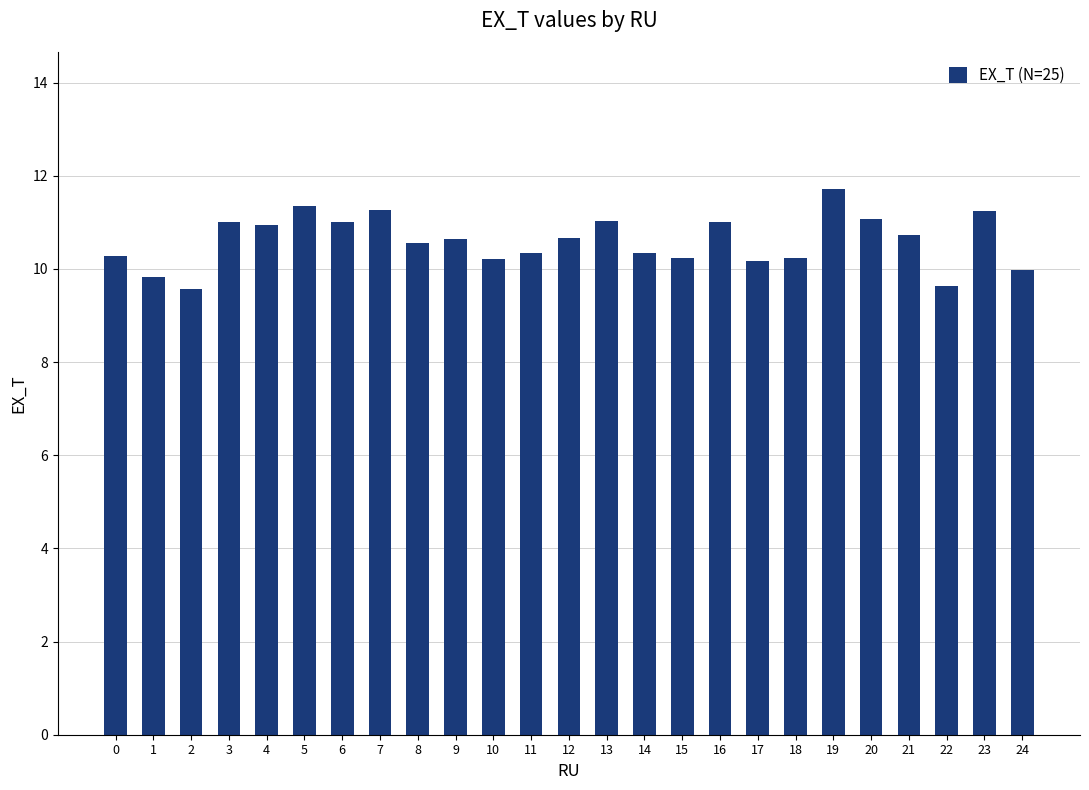

What is the smallest value displayed?

9.6